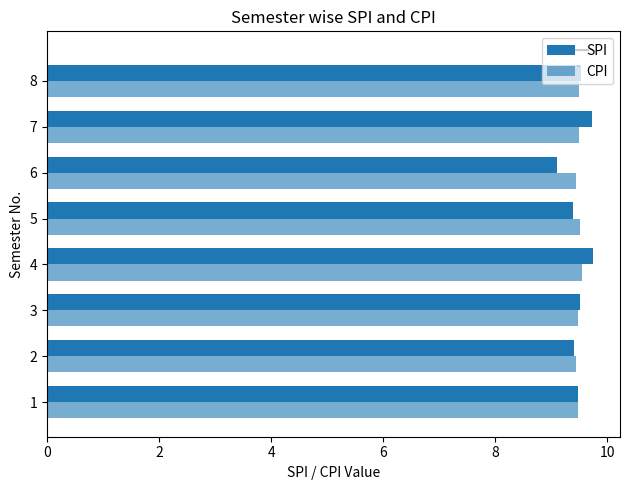

At how many categories does at least one series exceed 9?

8